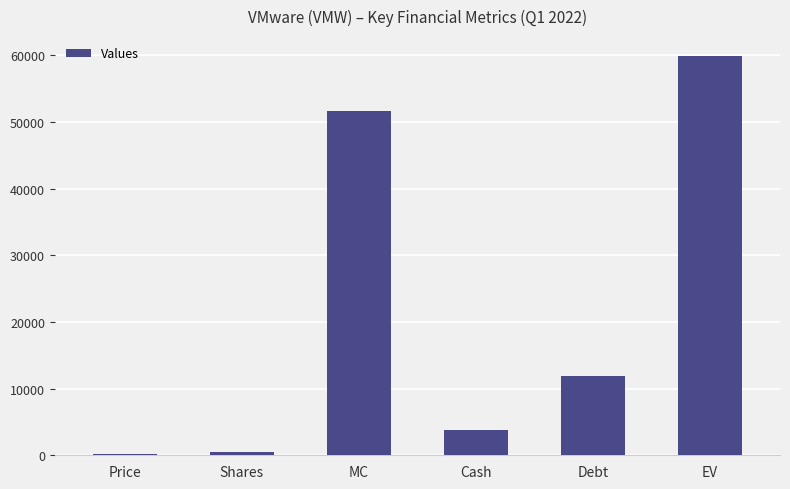

Reading left to right, transcribe all the data shown in this chart.

Price=122.7	Shares=421.4	MC=51698.7	Cash=3719.0	Debt=11926.0	EV=59905.7